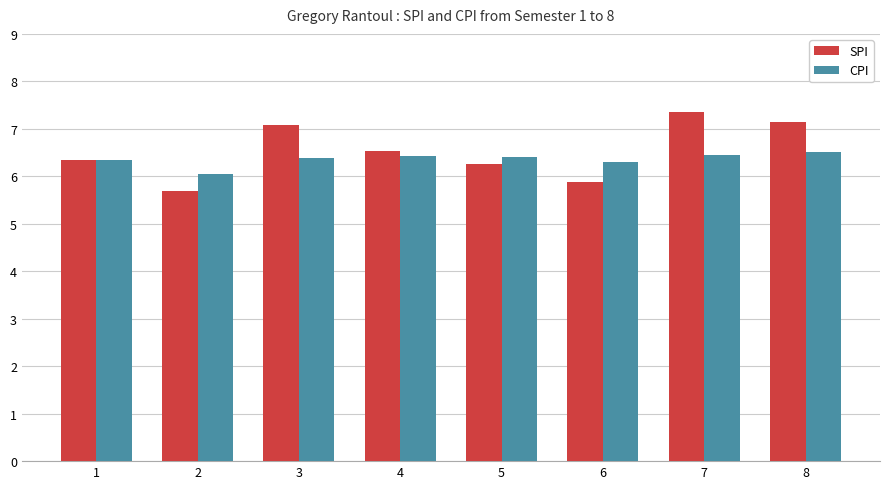

What is the difference between the maximum and minimum values in the CPI series?

0.5